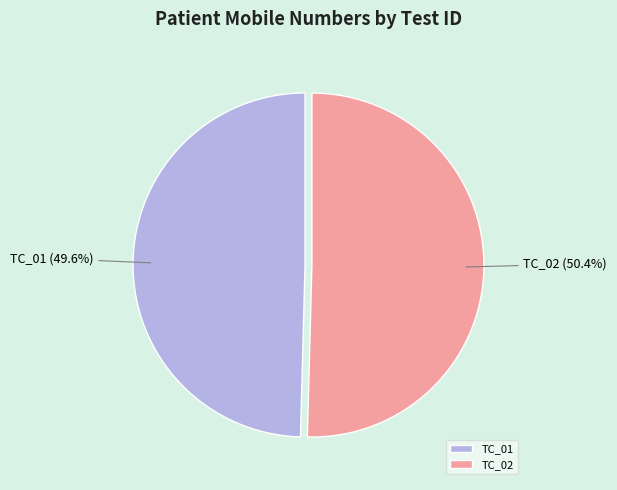

True or false: TC_02 accounts for 58% of the total.

False